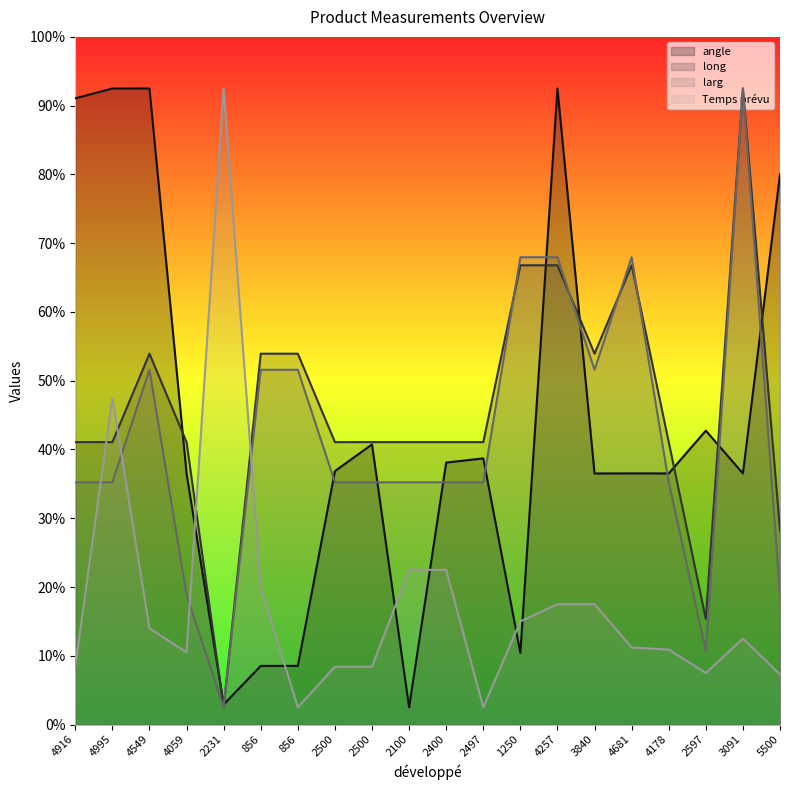

Which category has the lowest value across all series?

2100